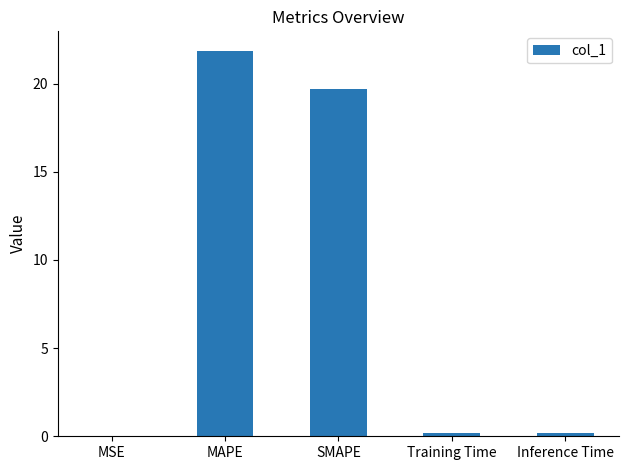

What is the sum of all values?

42.0